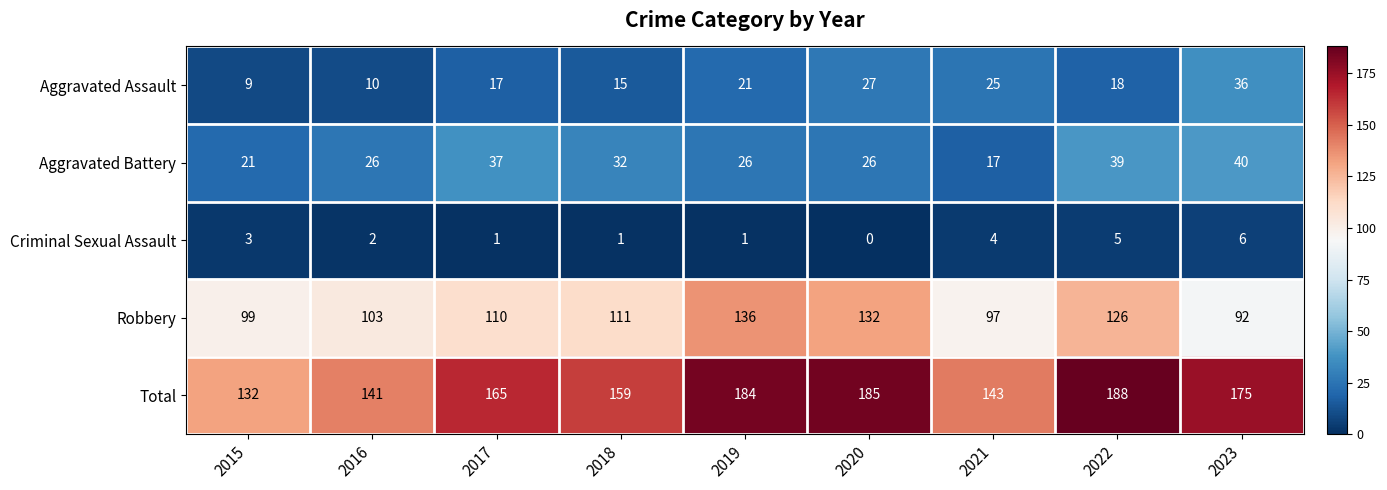

What is the difference between the highest and lowest values at 2017?

164